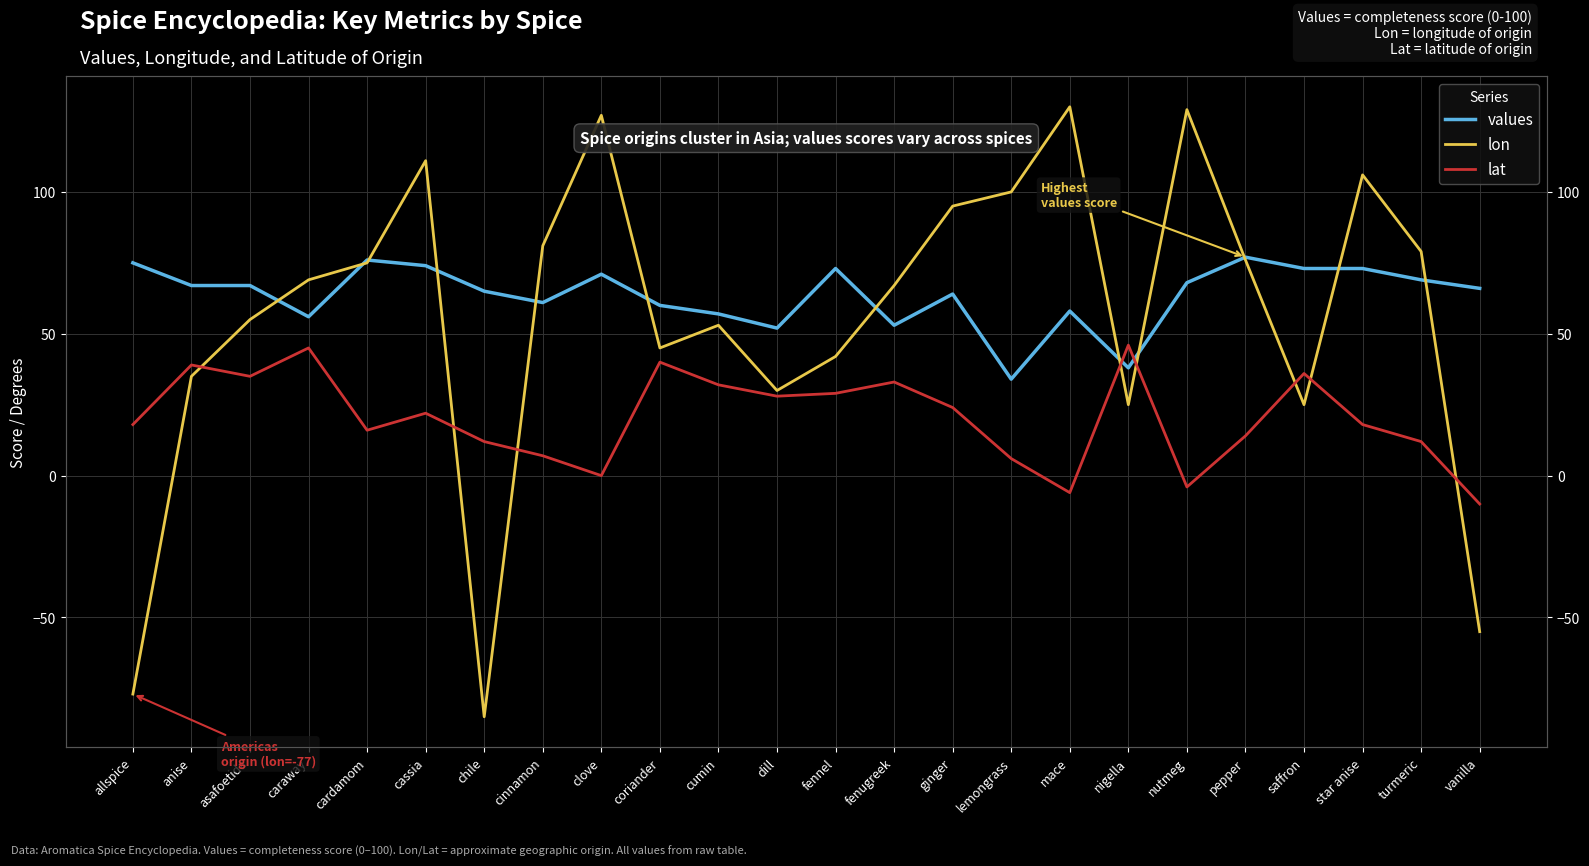

Reading left to right, transcribe all the data shown in this chart.

values: allspice=75	anise=67	asafoetida=67	caraway=56	cardamom=76	cassia=74	chile=65	cinnamon=61	clove=71	coriander=60	cumin=57	dill=52	fennel=73	fenugreek=53	ginger=64	lemongrass=34	mace=58	nigella=38	nutmeg=68	pepper=77	saffron=73	star anise=73	turmeric=69	vanilla=66
lon: allspice=-77	anise=35	asafoetida=55	caraway=69	cardamom=75	cassia=111	chile=-85	cinnamon=81	clove=127	coriander=45	cumin=53	dill=30	fennel=42	fenugreek=67	ginger=95	lemongrass=100	mace=130	nigella=25	nutmeg=129	pepper=76	saffron=25	star anise=106	turmeric=79	vanilla=-55
lat: allspice=18	anise=39	asafoetida=35	caraway=45	cardamom=16	cassia=22	chile=12	cinnamon=7	clove=0	coriander=40	cumin=32	dill=28	fennel=29	fenugreek=33	ginger=24	lemongrass=6	mace=-6	nigella=46	nutmeg=-4	pepper=14	saffron=36	star anise=18	turmeric=12	vanilla=-10